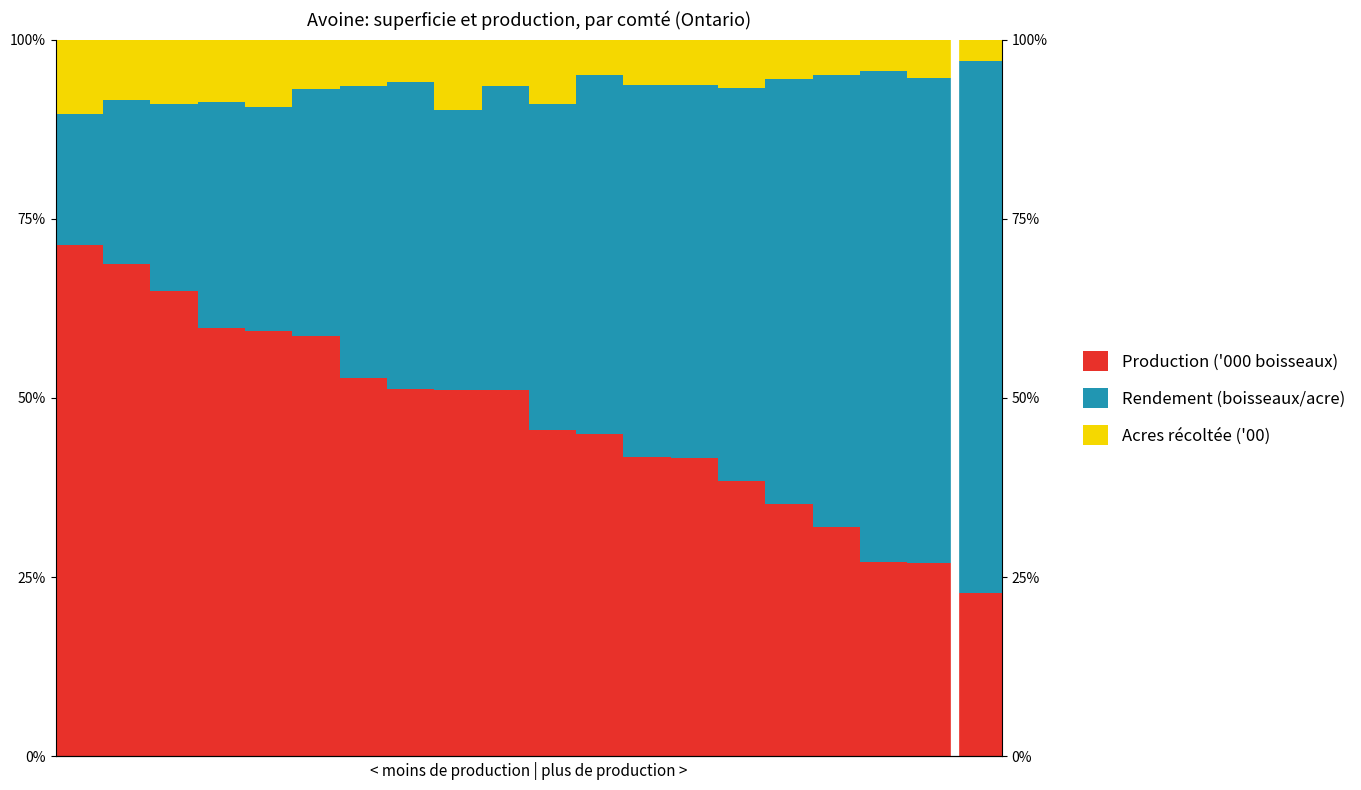

Rank the series by their maximum value, from highest to lowest.

Rendement (boisseaux/acre), Production ('000 boisseaux), Acres récoltée ('00)